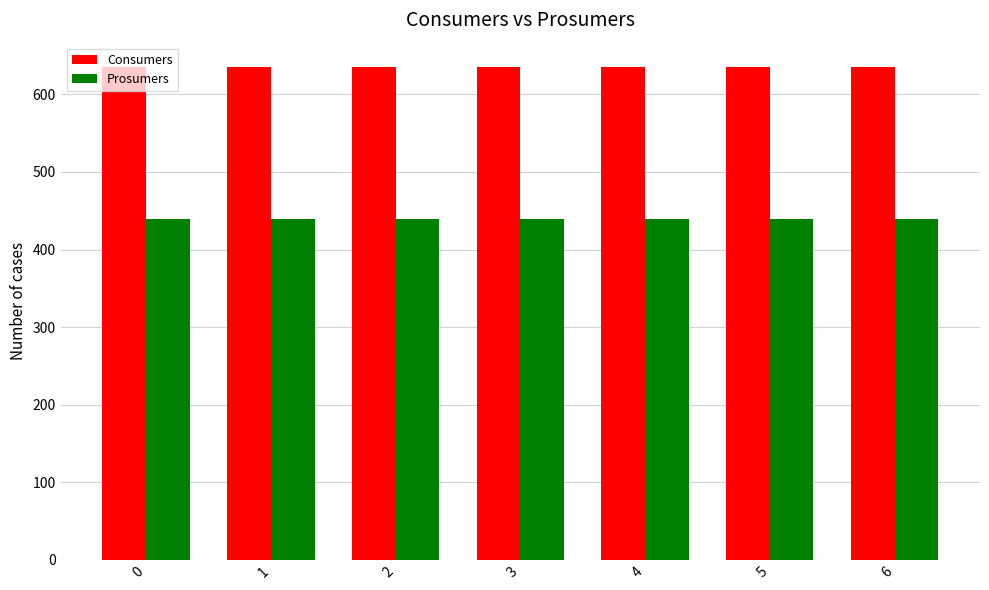

How many bars are there in each group?

2